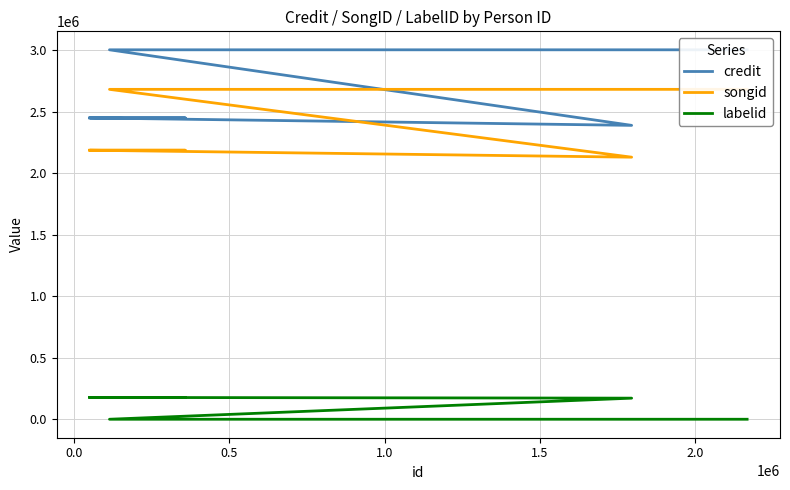

True or false: labelid and credit intersect in this chart.

False